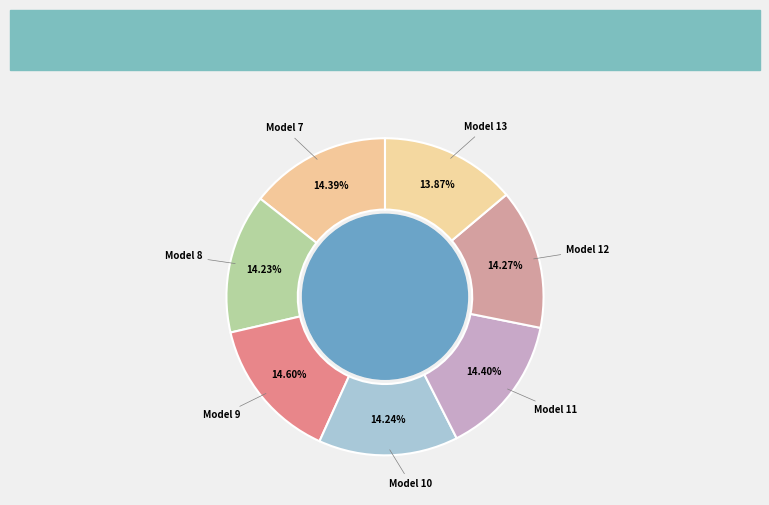

To the nearest percent, what is the difference between the largest and smallest slice percentages?

1%